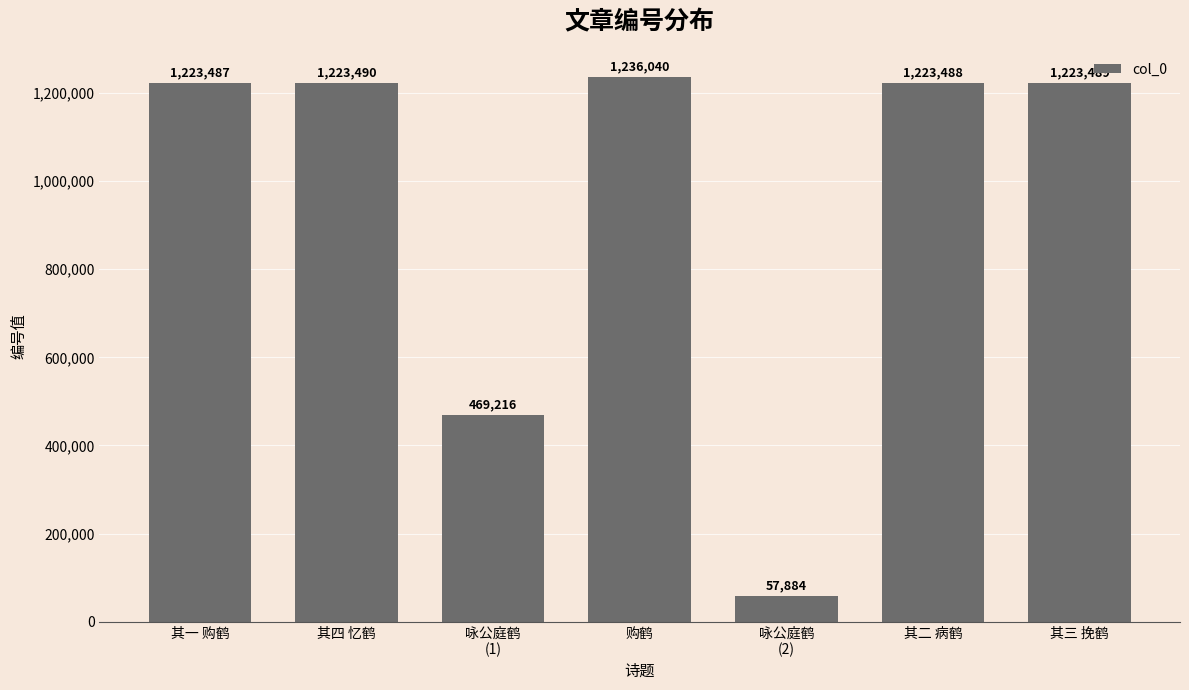

List the labels in order of value, largest first.

购鹤, 其四 忆鹤, 其三 挽鹤, 其二 病鹤, 其一 购鹤, 咏公庭鹤
(1), 咏公庭鹤
(2)